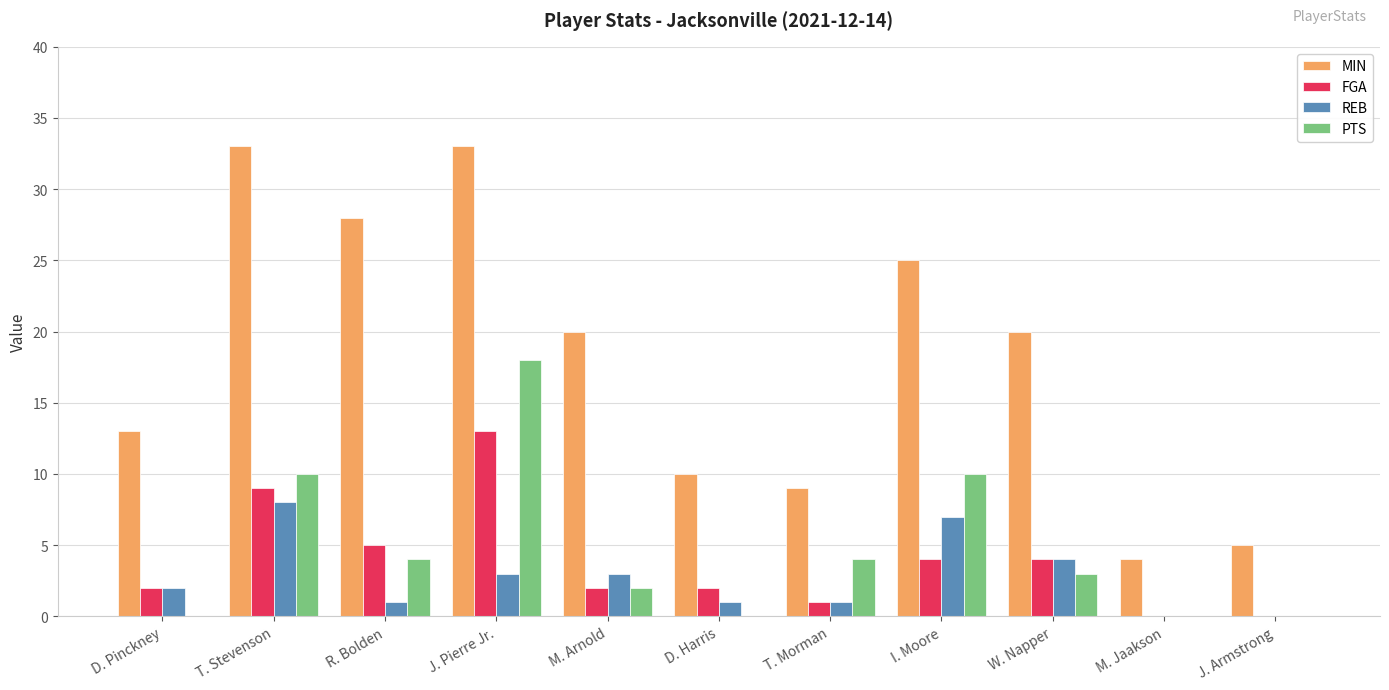

What is the total value across all series at T. Morman?

15